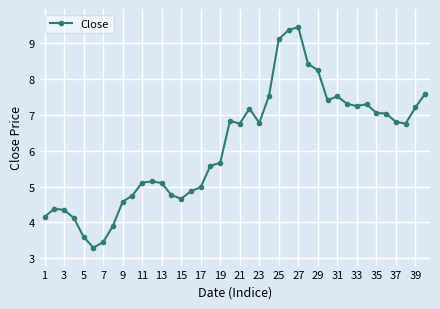

What is the value of the 13th point from the left?

5.1